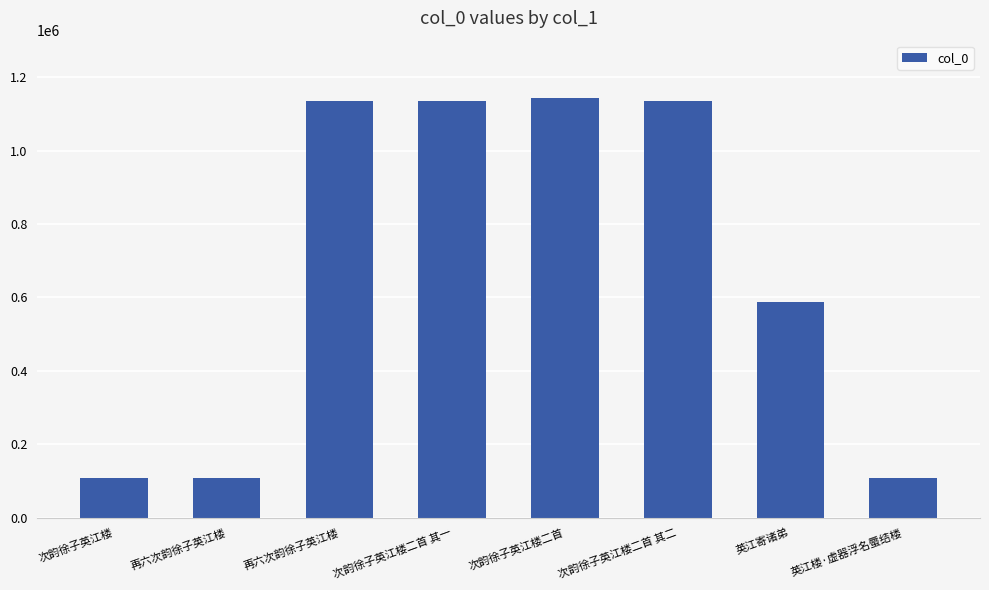

Is it true that the value at 次韵徐子英江楼二首 其二 is 1134890?

True